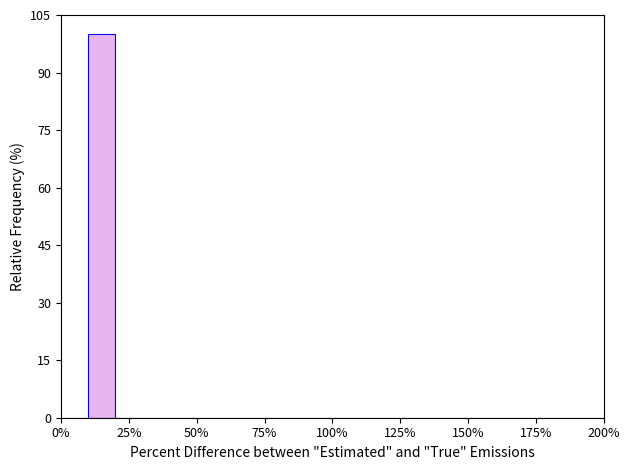

Read against the x-axis, roughly where is the centre of the tallest bar?

15